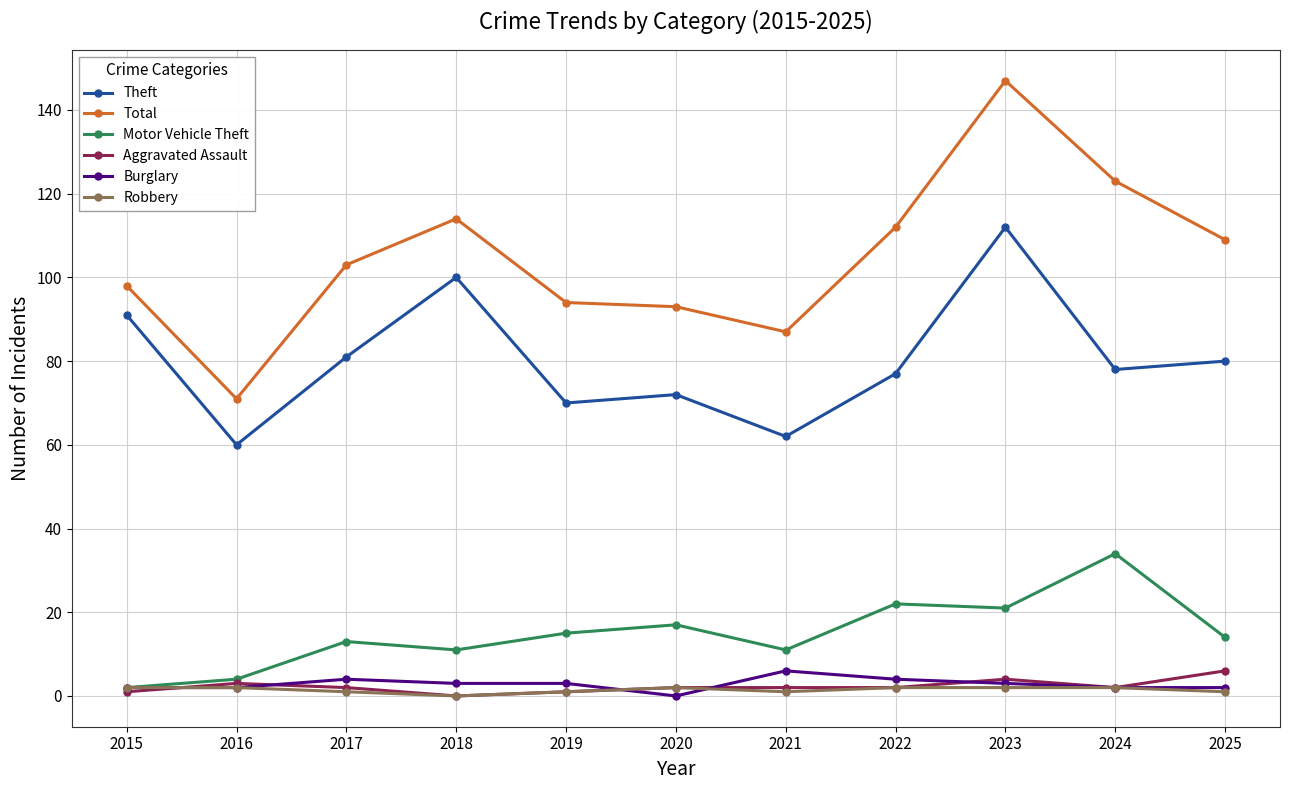

Which series has the widest spread of values?

Total